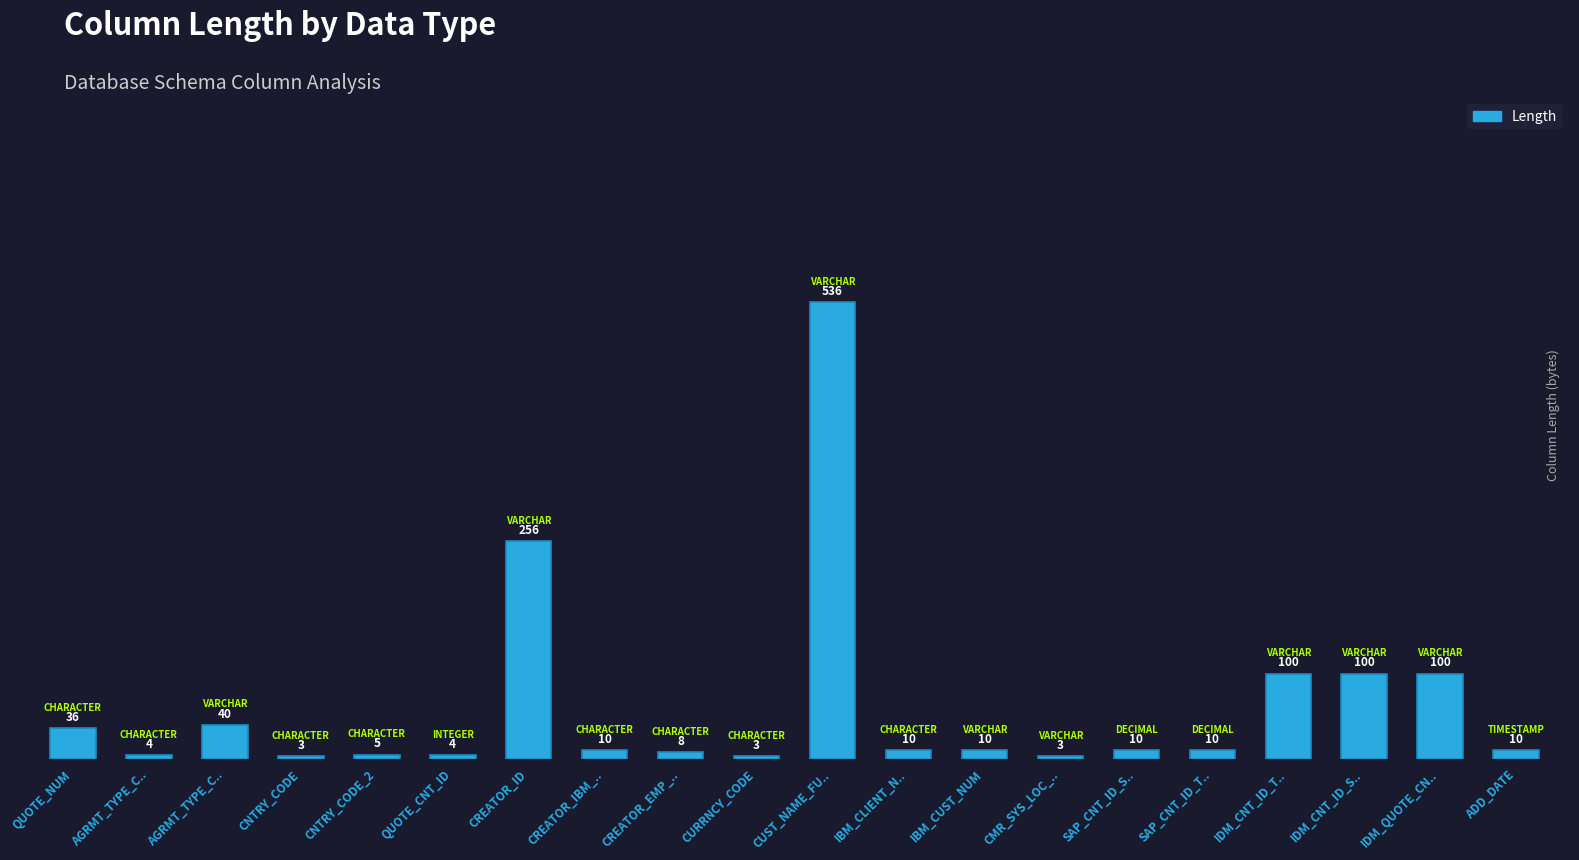

How many distinct data groups are displayed?

1